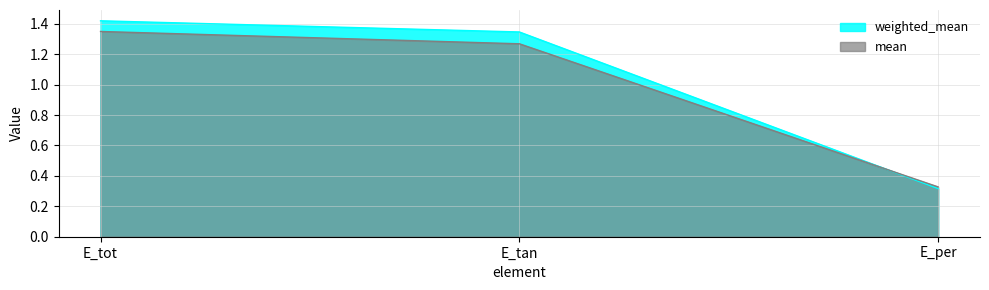

Reading left to right, extract all data points from this chart.

weighted_mean: E_tot=1.4	E_tan=1.3	E_per=0.3
mean: E_tot=1.4	E_tan=1.3	E_per=0.3